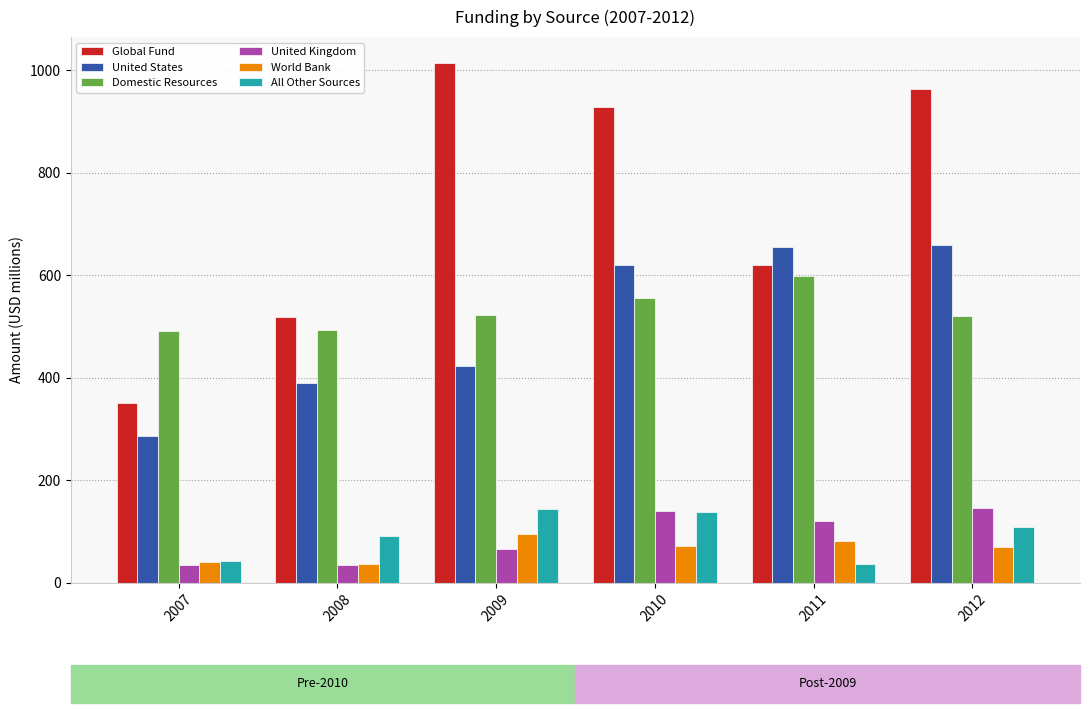

What value does the United Kingdom series have at 2009?

66.0